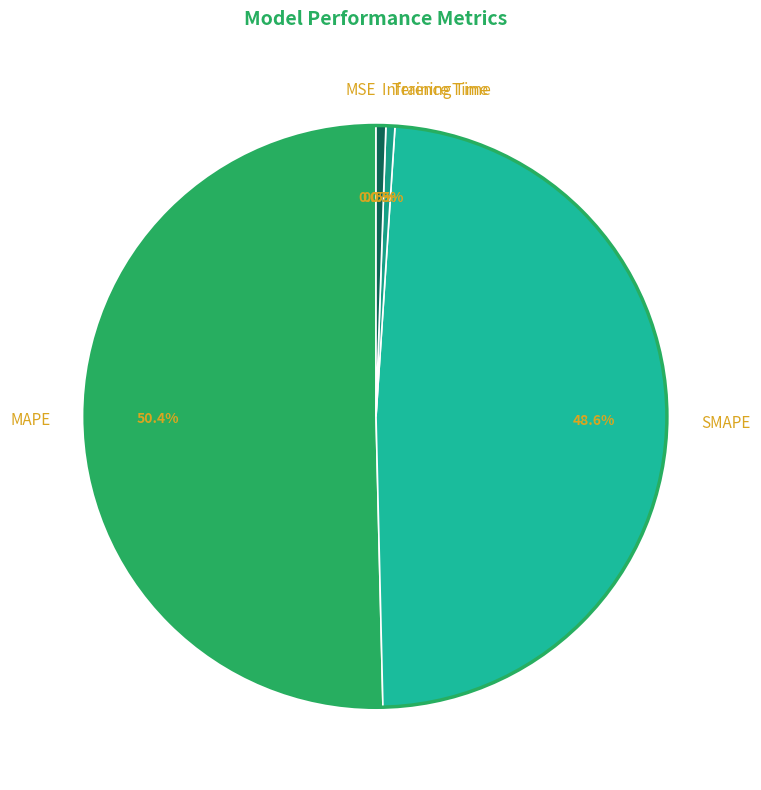

What is the change in value from MSE to Inference Time?

+0.1